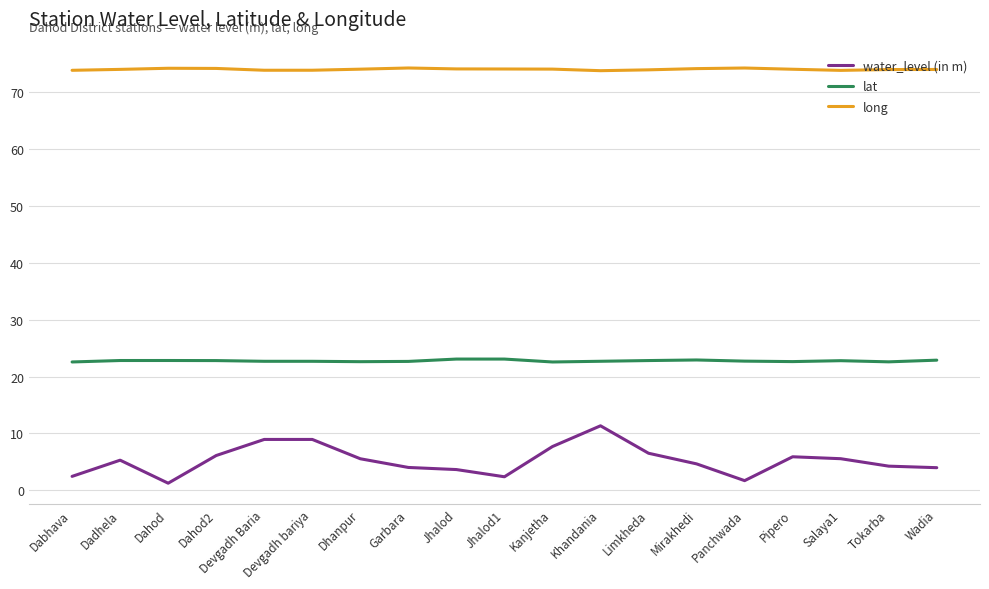

Which series has the largest range (max minus min)?

water_level (in m)